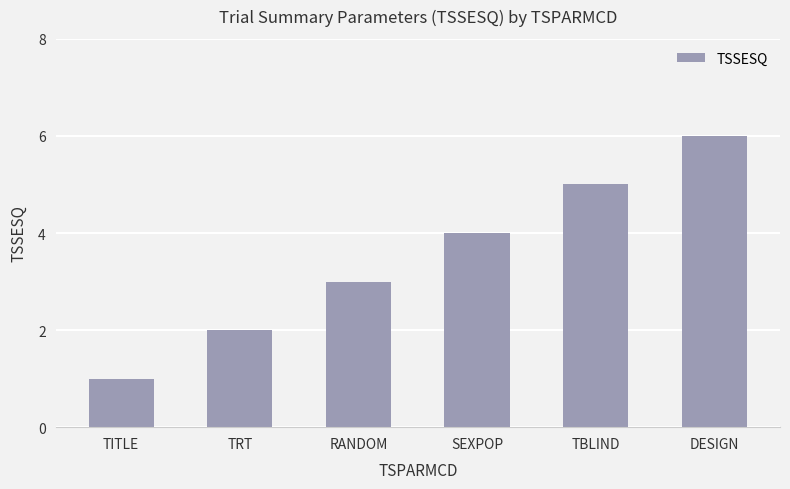

What is the change in value from TRT to RANDOM?

+1